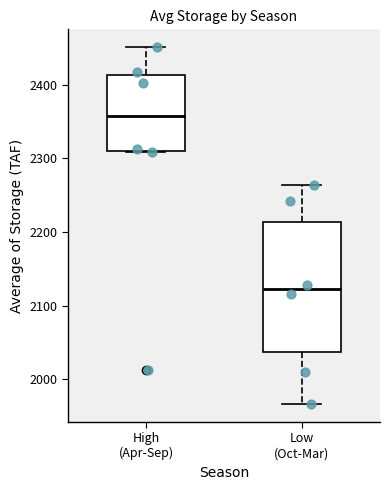

Where is the upper edge of the box for High (Apr-Sep) on the y-axis? The values are not printed on the chart, so give them approximately, as read against the axis.

2410